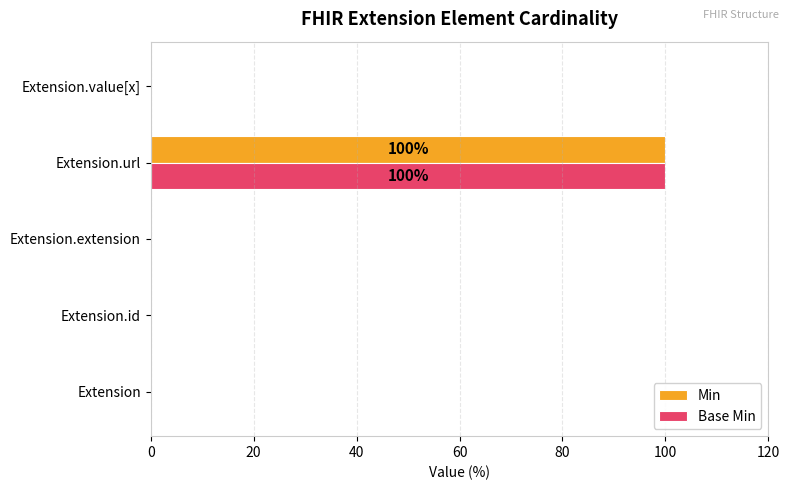

At which label does Base Min reach its peak?

Extension.url